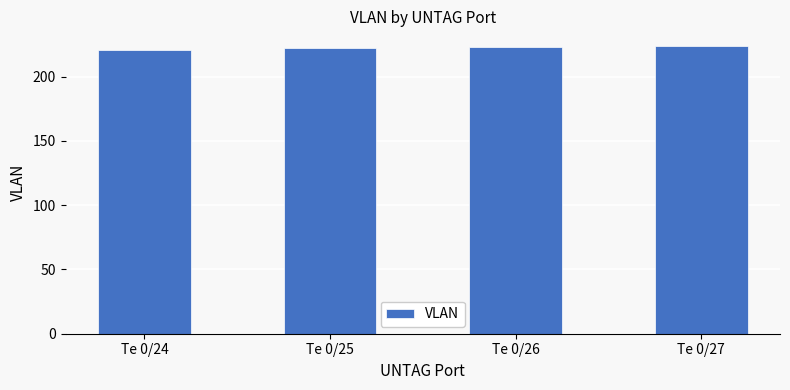

The chart shows a value of 64 at Te 0/25. True or false?

False